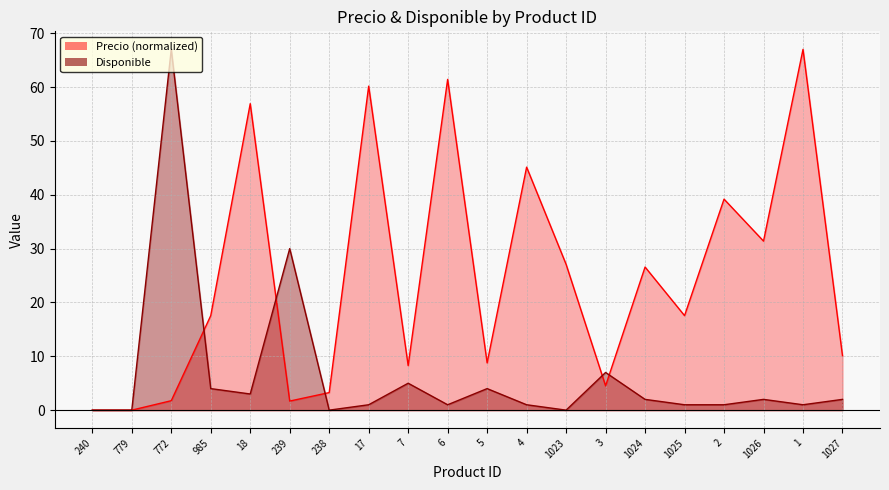

List the series in order of their peak value, lowest first.

Precio, Disponible